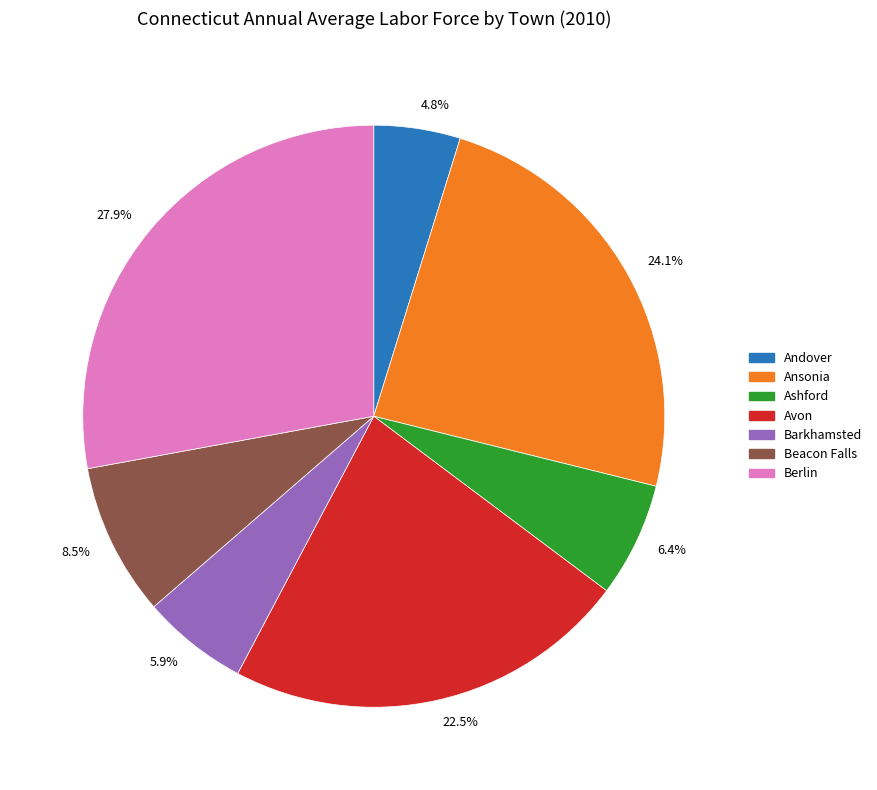

To the nearest percent, what is the difference between the largest and smallest slice percentages?

23%